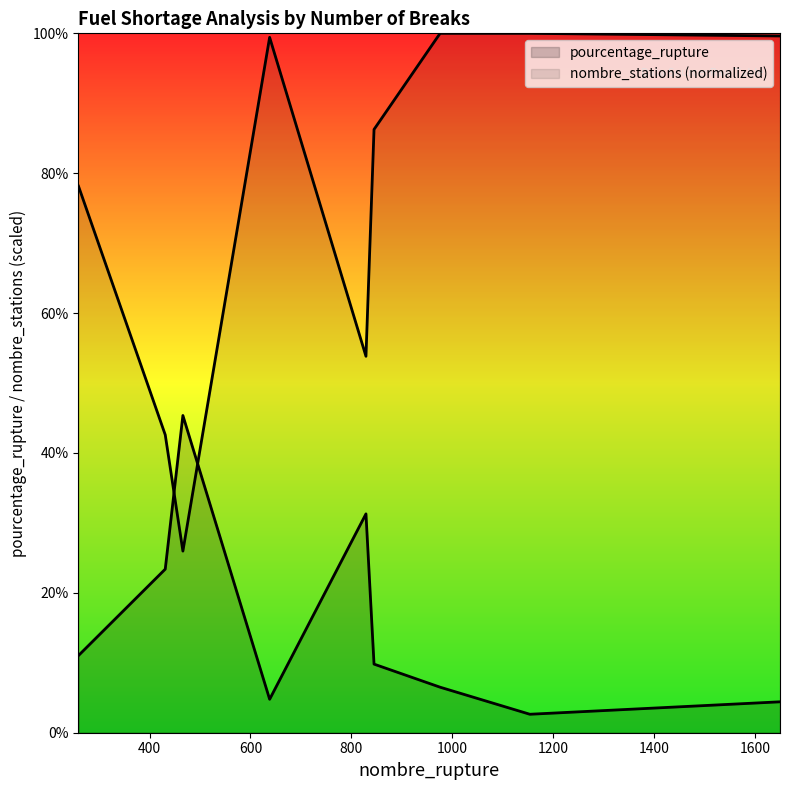

Which has a higher value, 1650 or 466?

466